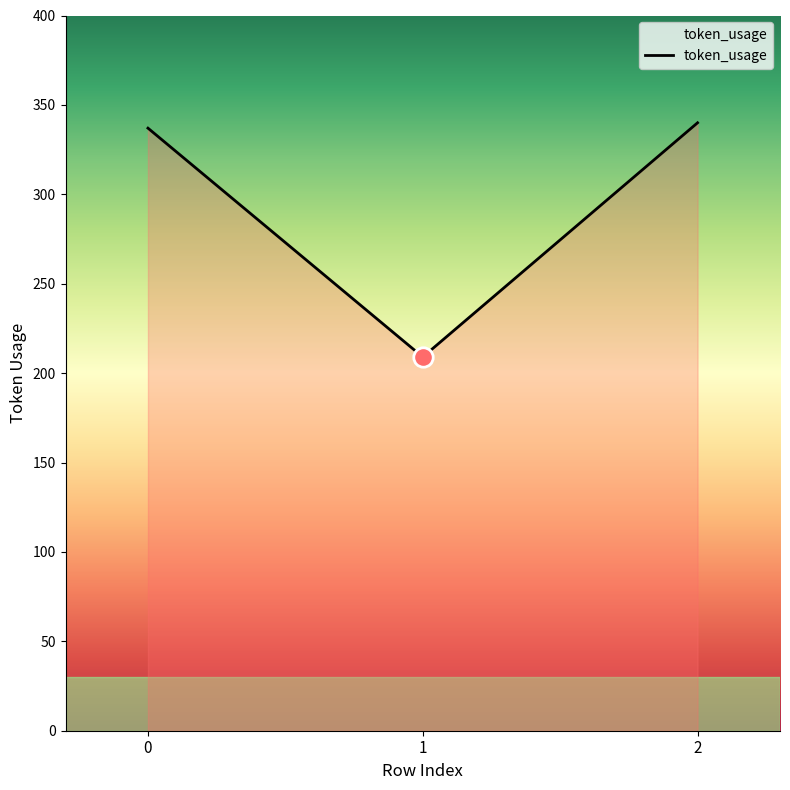

What is the smallest value displayed?

209